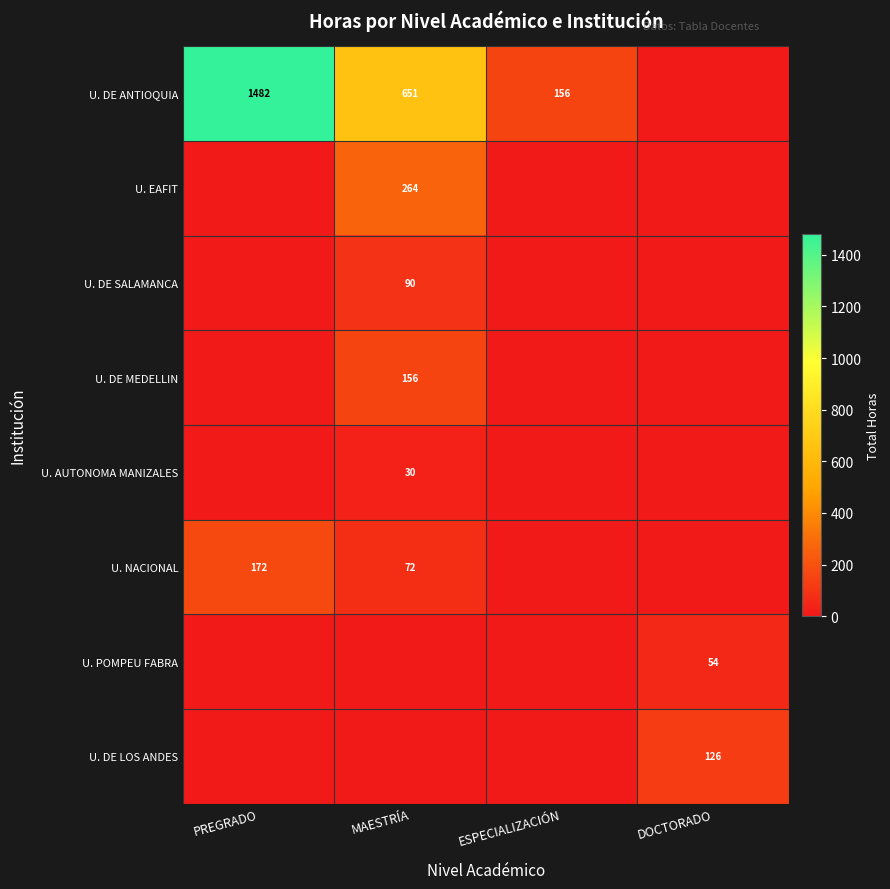

Which has a higher value, MAESTRÍA or PREGRADO?

PREGRADO